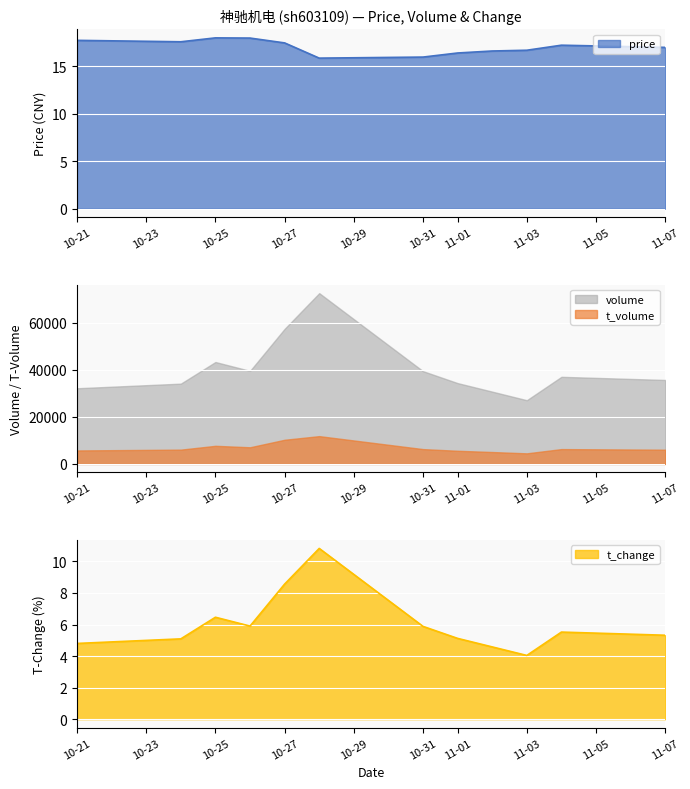

The price series shows 23.8 at 10-27. True or false?

False